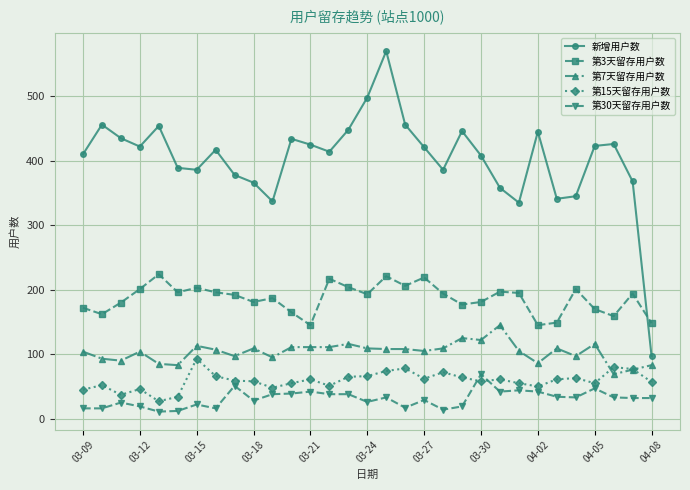

Which series has the widest spread of values?

新增用户数